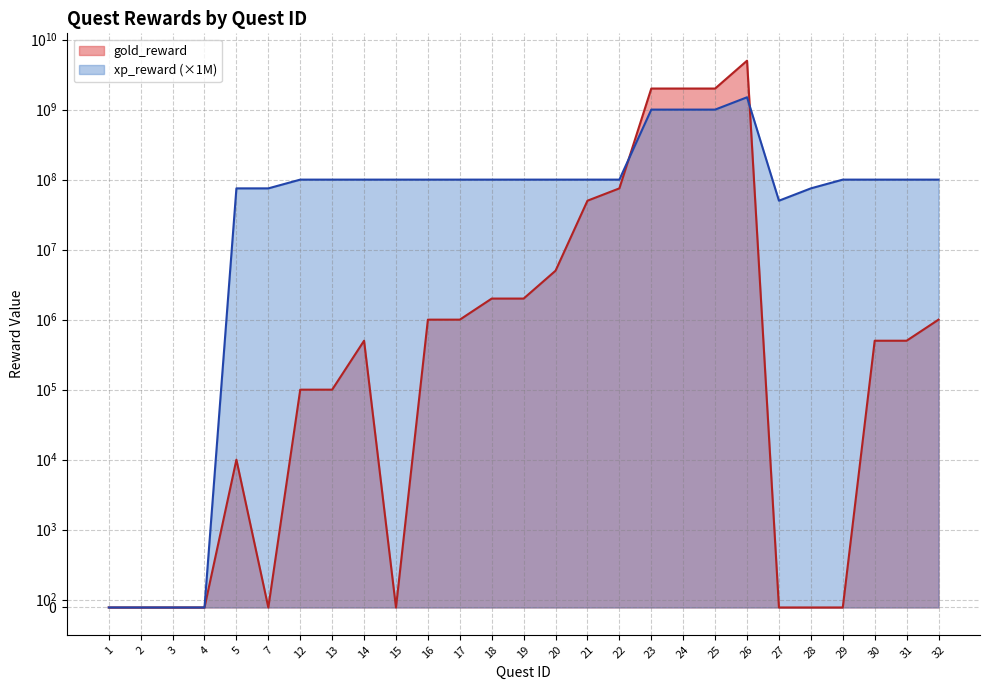

Which series has the largest total across all categories?

gold_reward